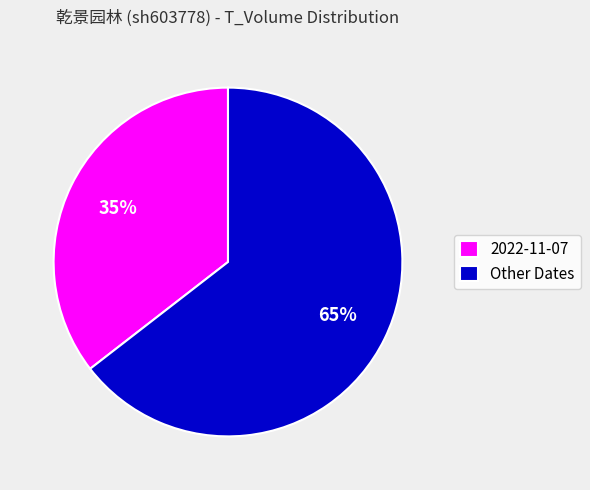

Which has a higher value, 2022-11-07 or Other Dates?

Other Dates